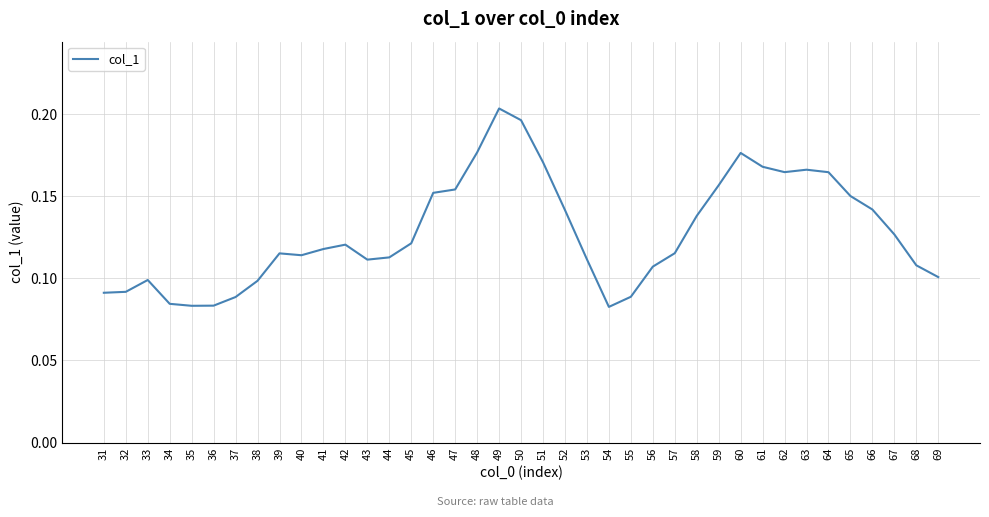

The value at 65 is 0.3. True or false?

False